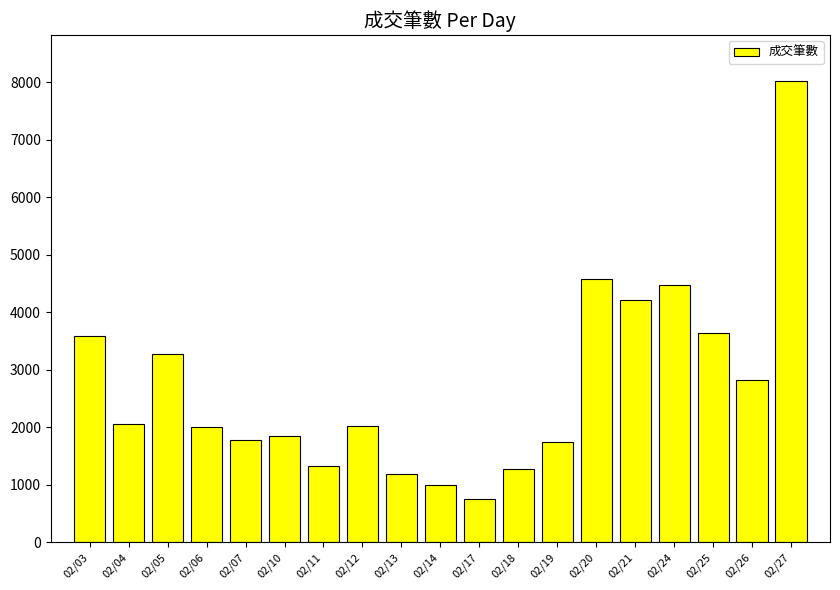

Count the number of data series in this chart.

1